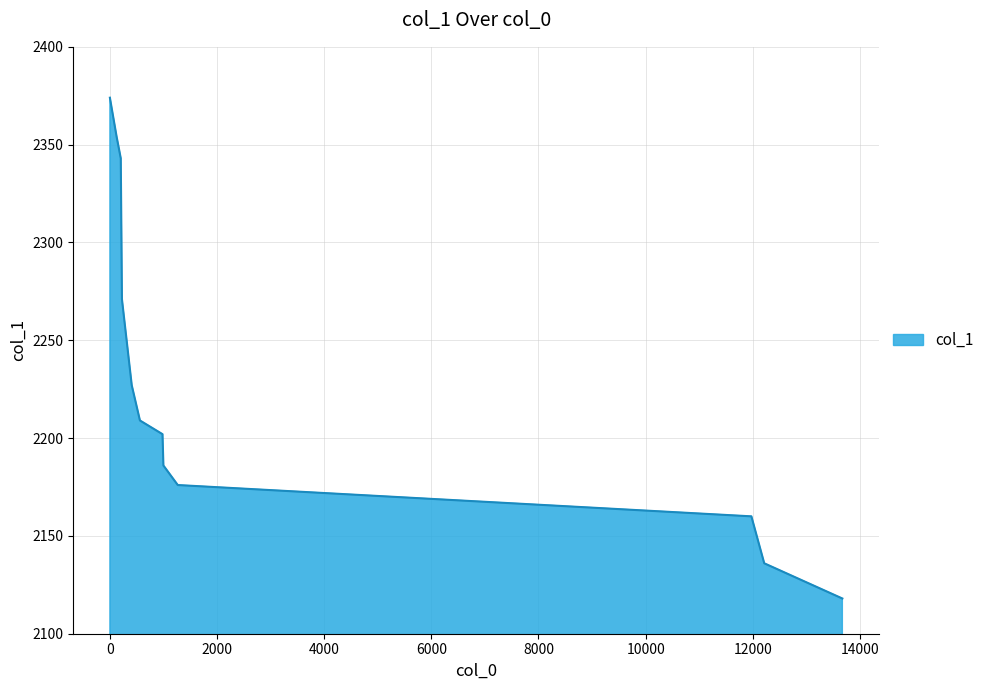

What is the maximum value shown in the chart?

2374